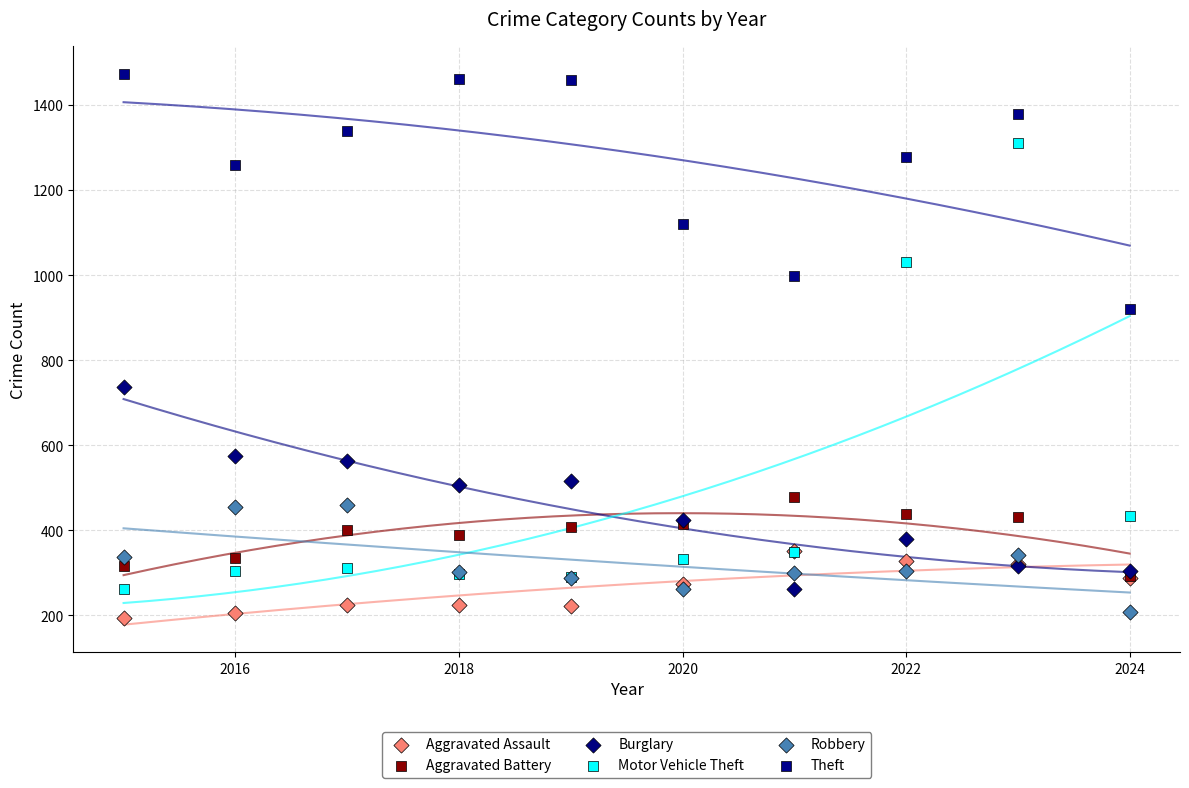

In the Theft series, what Y value is closest to 1197?

1259